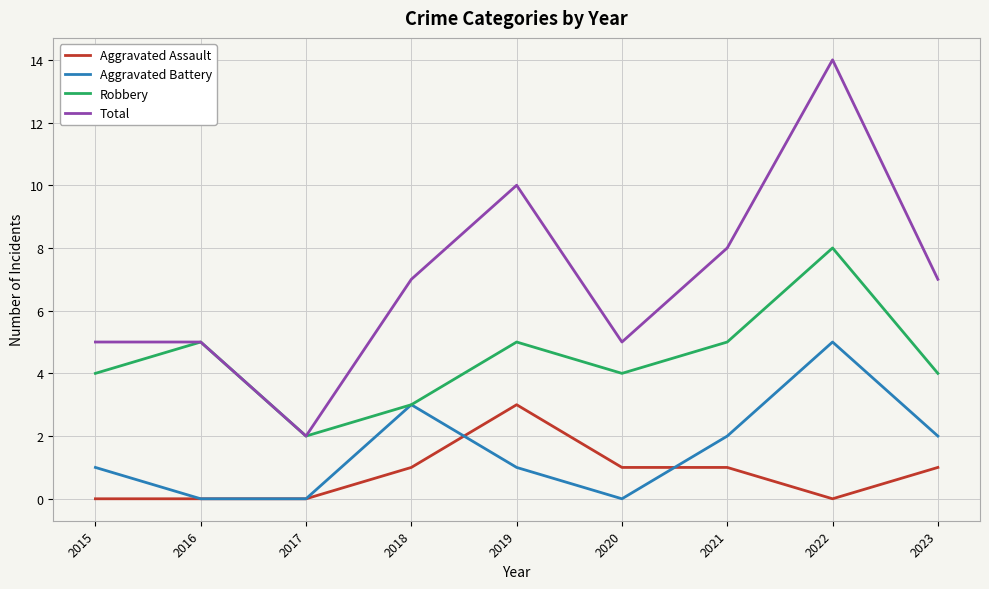

At which category does the chart reach its peak across all series?

2022